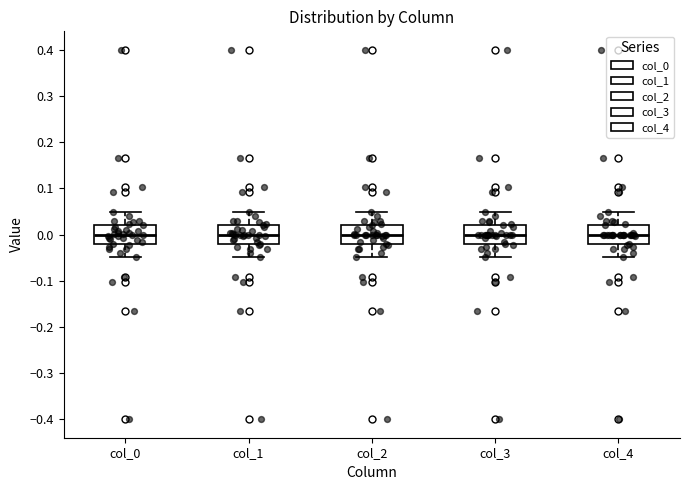

Reading left to right, transcribe this box plot: for each box, give where its median line is, the range the box spans, and where its two whiskers end, as read against the y-axis. The values are not printed on the chart, so give them approximately, as read against the axis.

col_0: median 0.00, box -0.02 to 0.02, whiskers -0.05 to 0.05
col_1: median 0.00, box -0.02 to 0.02, whiskers -0.05 to 0.05
col_2: median 0.00, box -0.02 to 0.02, whiskers -0.05 to 0.05
col_3: median 0.00, box -0.02 to 0.02, whiskers -0.05 to 0.05
col_4: median 0.00, box -0.02 to 0.02, whiskers -0.05 to 0.05